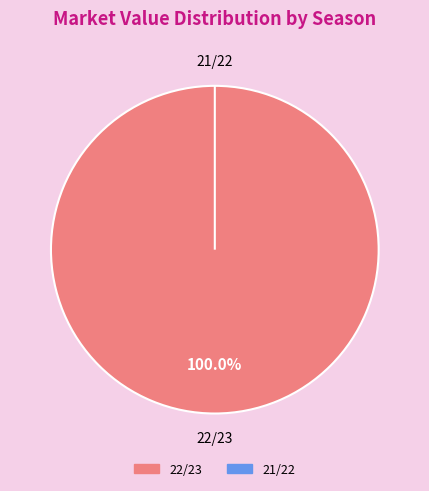

To the nearest percent, what is the combined percentage of 22/23 and 21/22?

100%